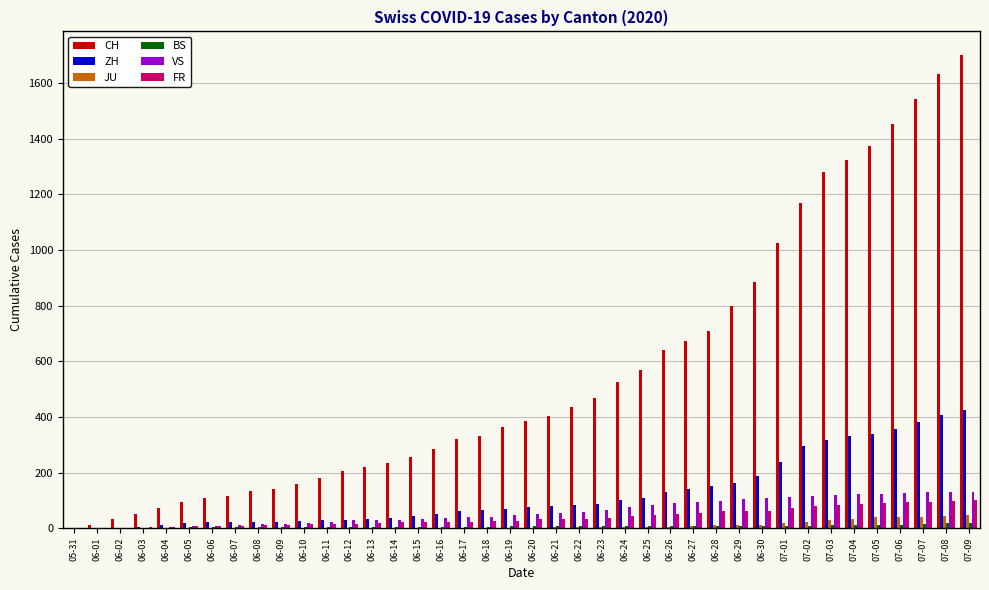

What is the highest value of the FR series?

100